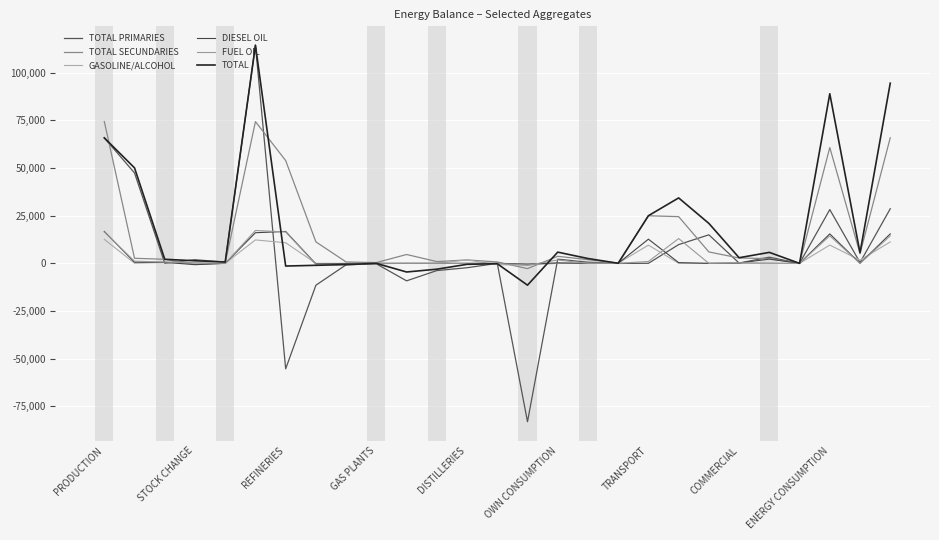

Does the chart have visible grid lines?

Yes